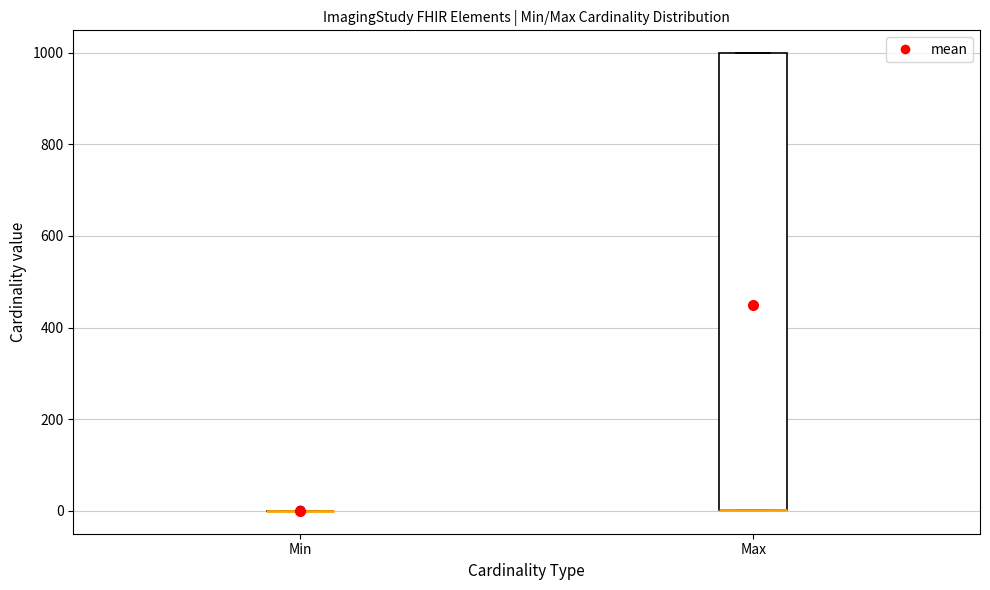

Reading left to right, read every box against the y-axis: the position of its median line, the range the box covers, and the ends of its whiskers. The values are not printed on the chart, so give them approximately, as read against the axis.

Min: box collapsed to a line at 0, whiskers 0 to 0
Max: median 0 (drawn on the box's lower edge), box 0 to 1000, whiskers 0 to 1000